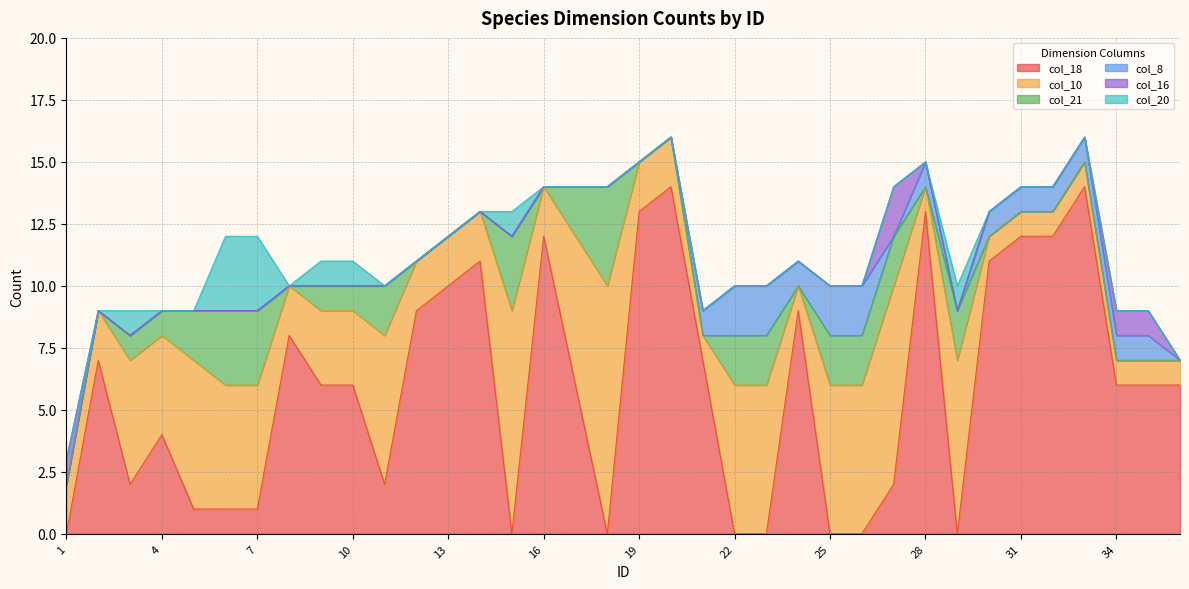

At which label does col_18 reach its peak?

20